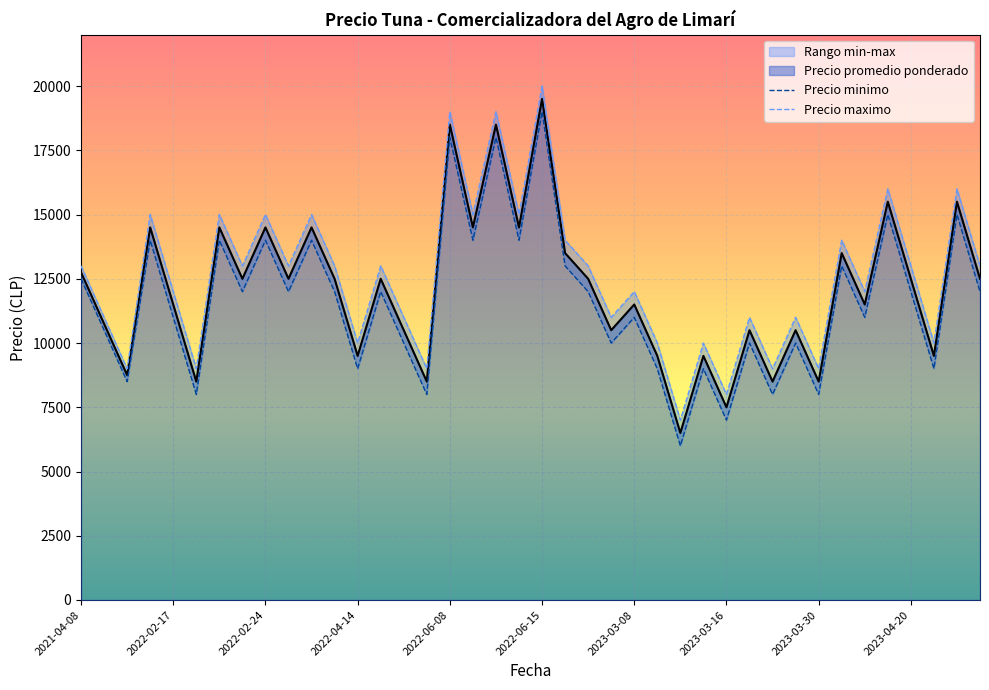

True or false: Precio minimo and Precio maximo intersect in this chart.

False